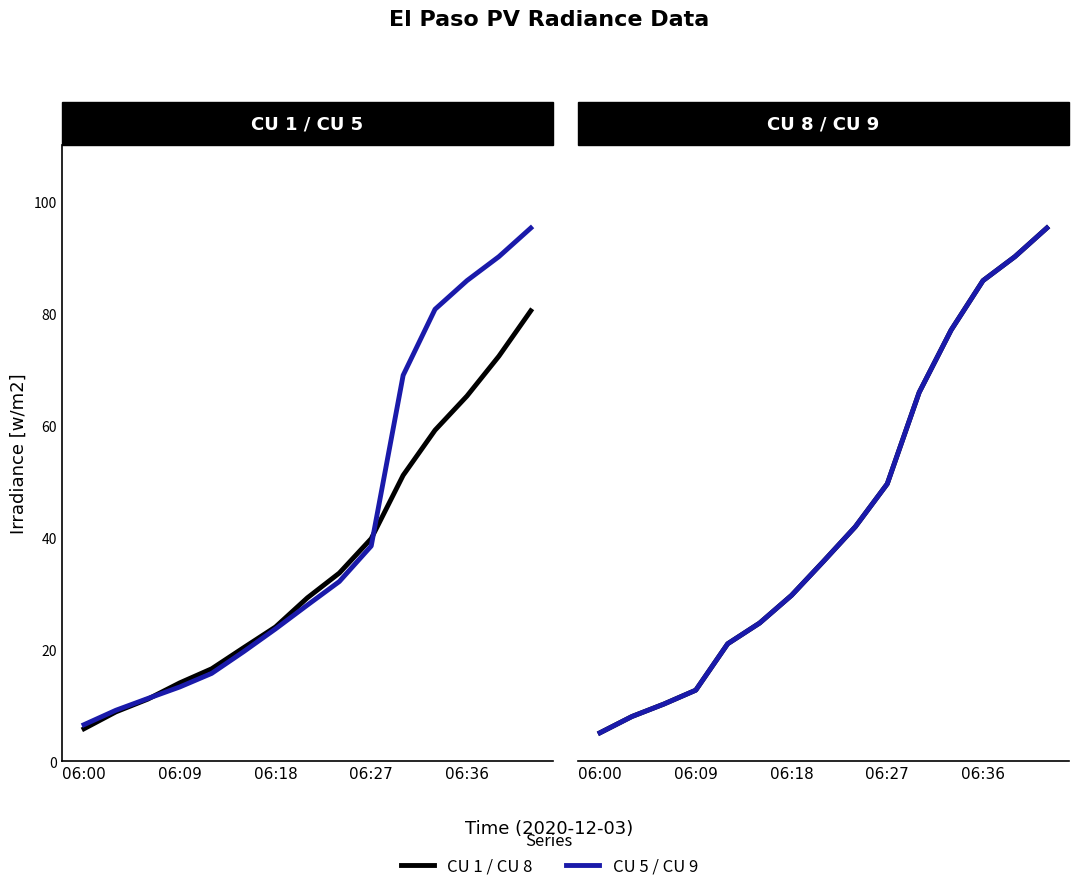

Is the value of CU 9 at 06:09 greater than the value of CU 5 at 5?

No